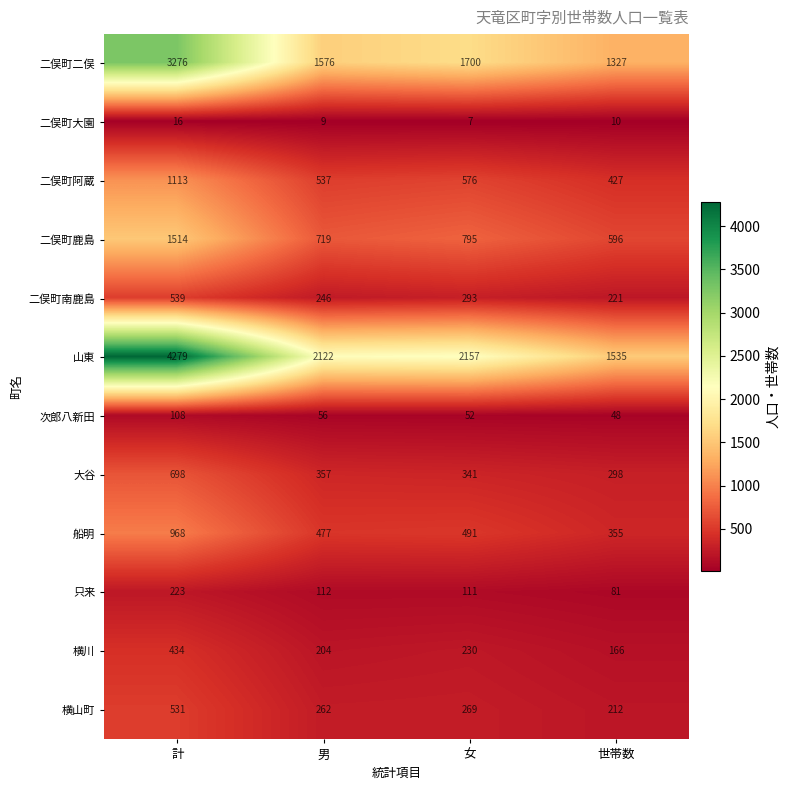

Is the value of 船明 at 男 greater than the value of 横川 at 計?

Yes